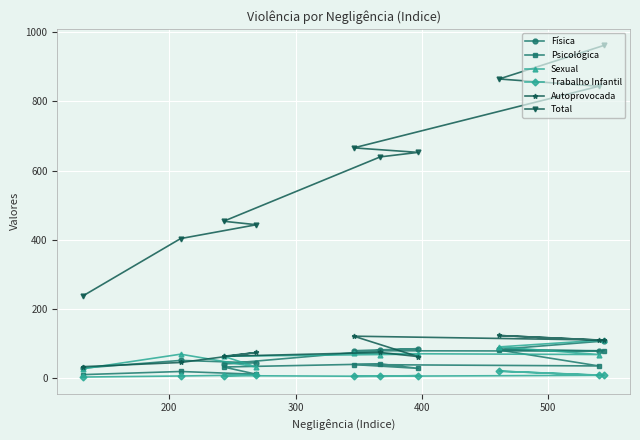

How many categories are shown in the chart?

10